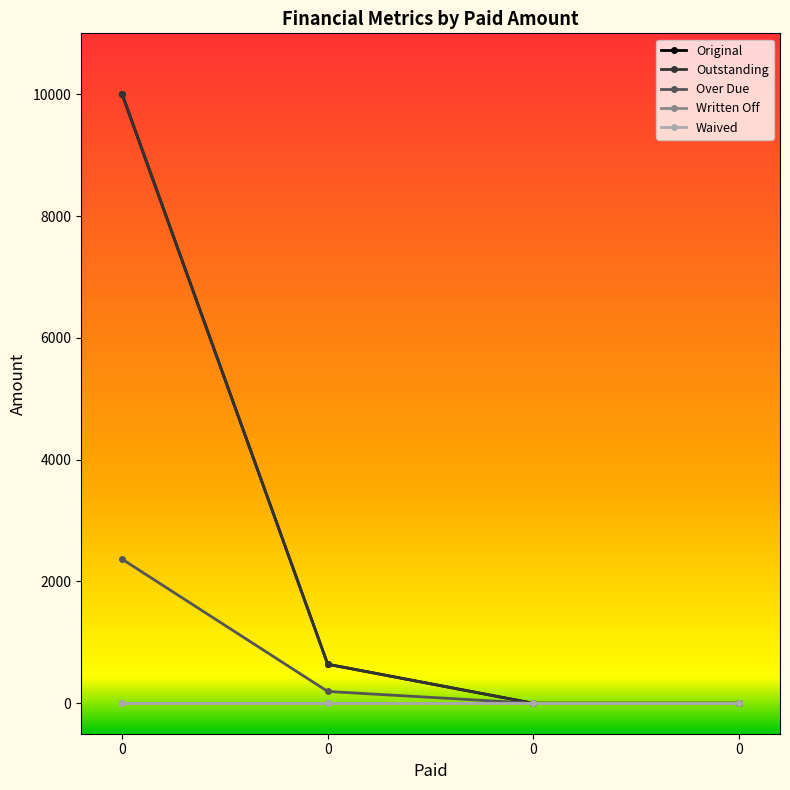

Is this an area chart (filled region under the line)?

No